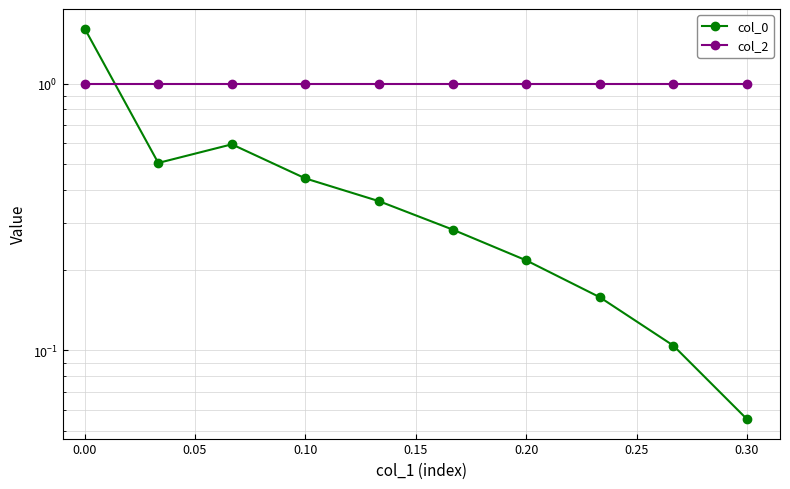

What is the highest value of the col_2 series?

1.0